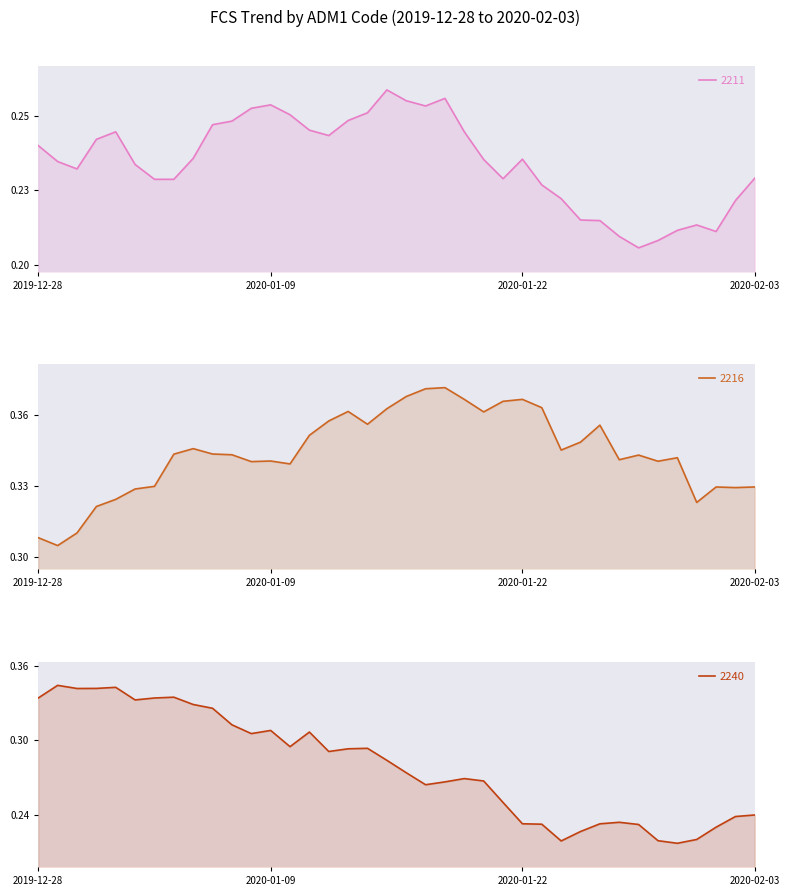

True or false: 2240 has more than 2 interior local peaks.

True